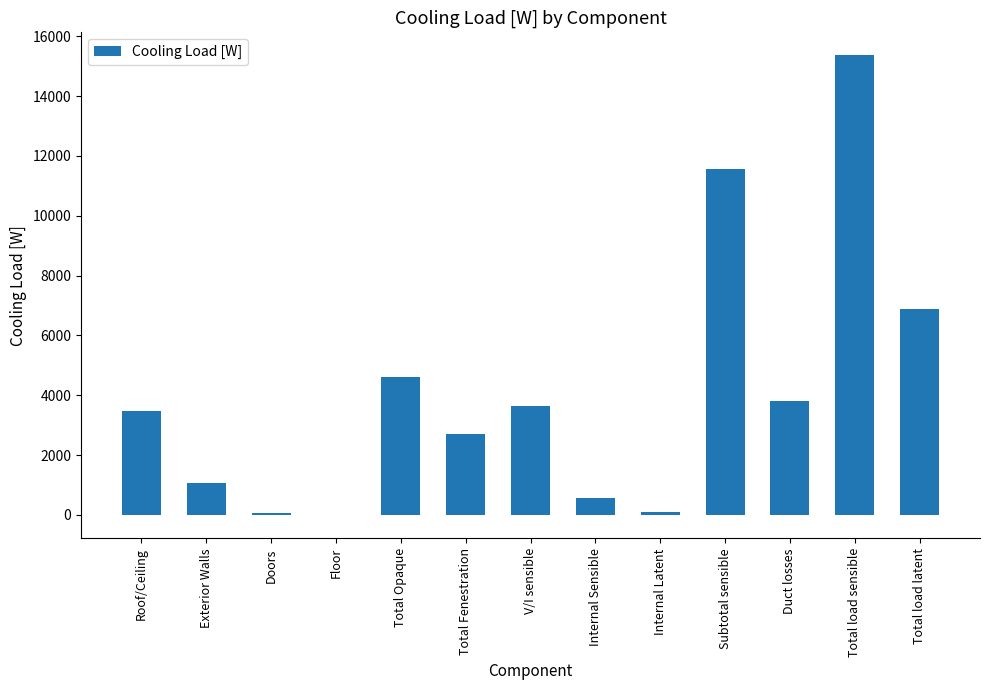

Where does the data first go above 3481?

Roof/Ceiling